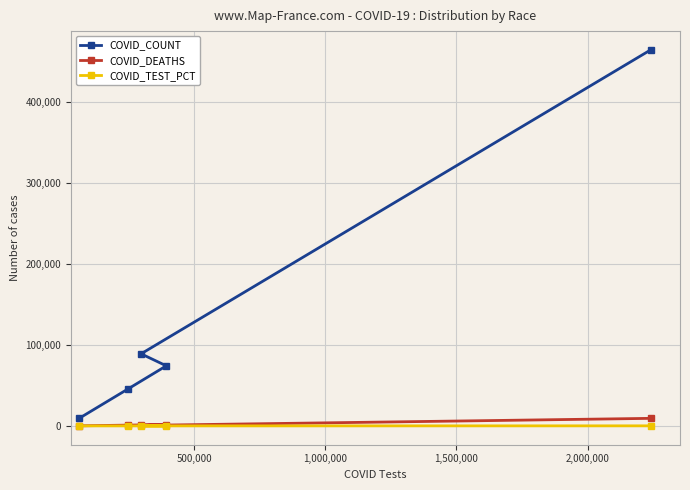

Is this an area chart (filled region under the line)?

No